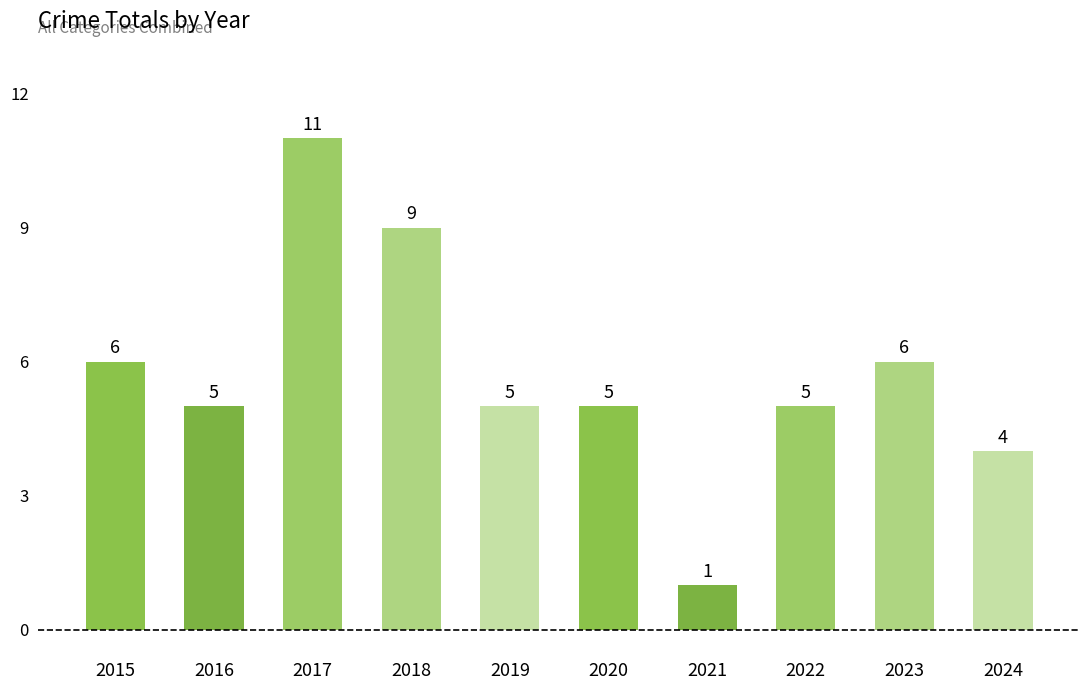

Count the number of categories in the chart.

10